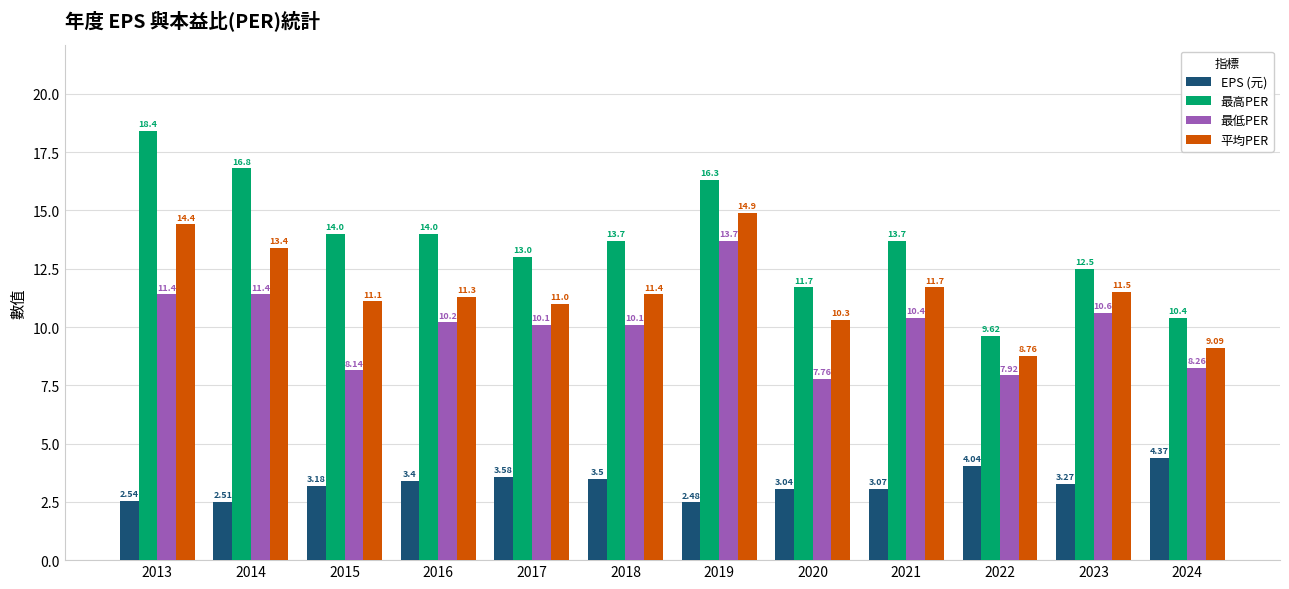

What is the average value of the 最高PER series?

13.7